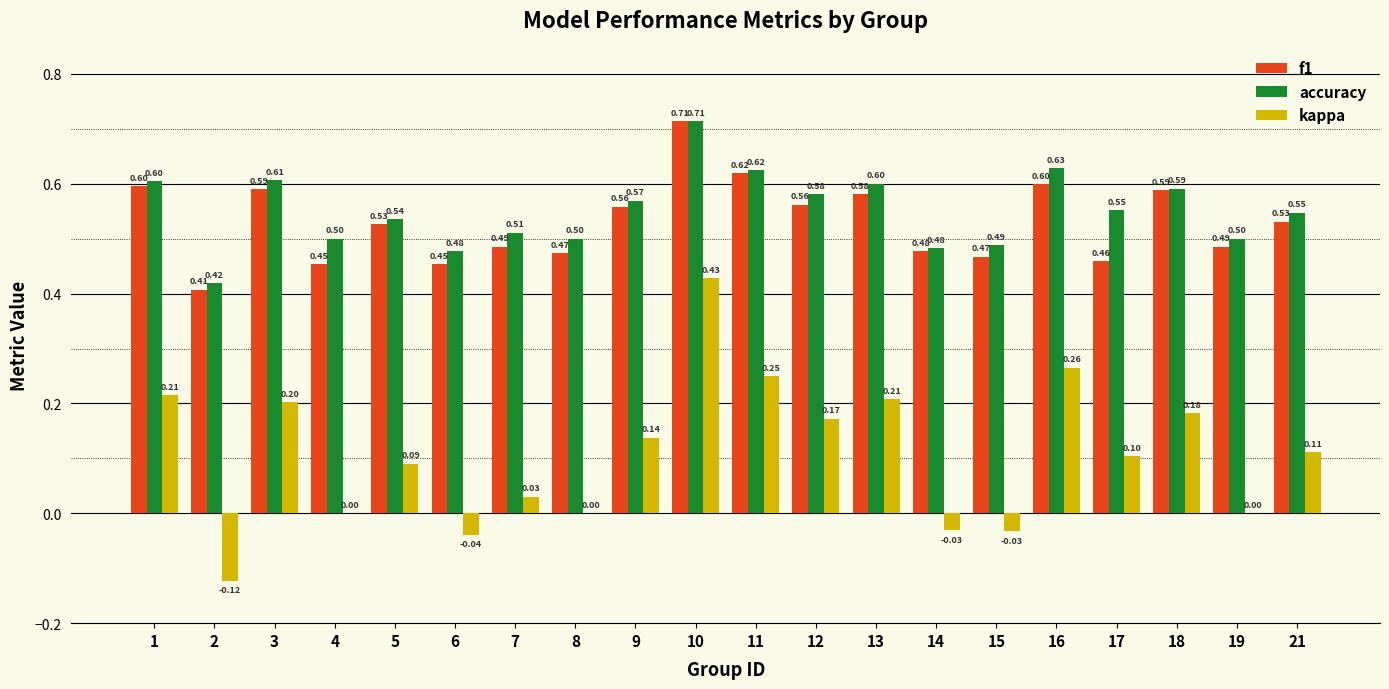

What is the sum of the f1 values at 21 and 9?

1.1